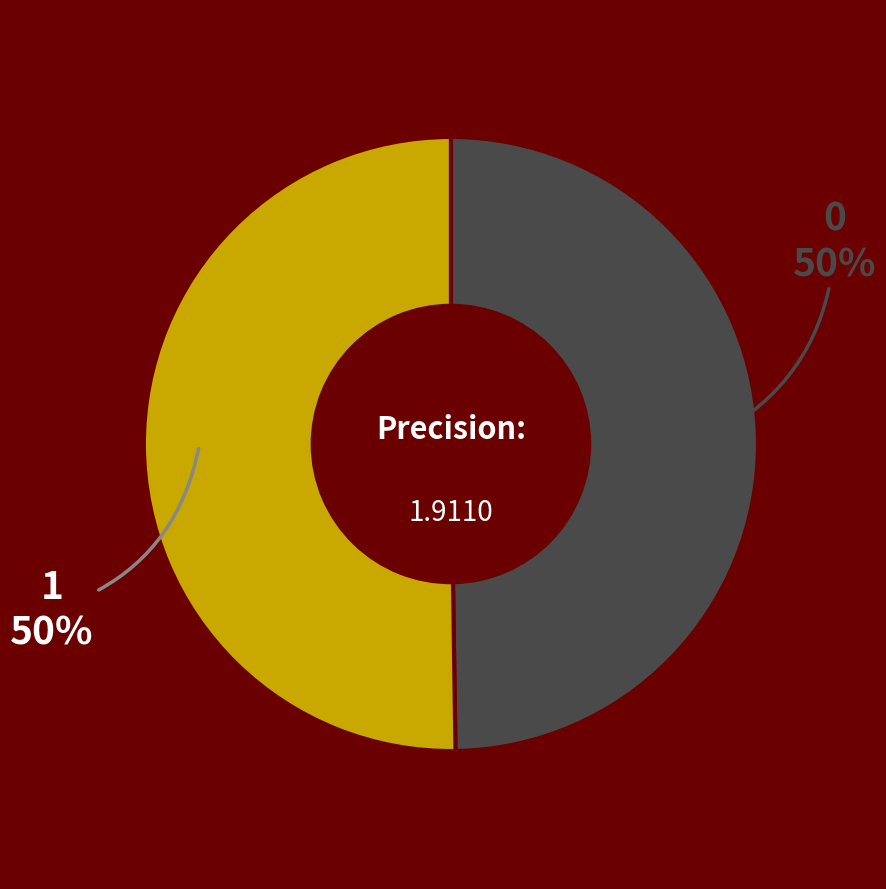

To the nearest percent, what is the average slice percentage?

50%